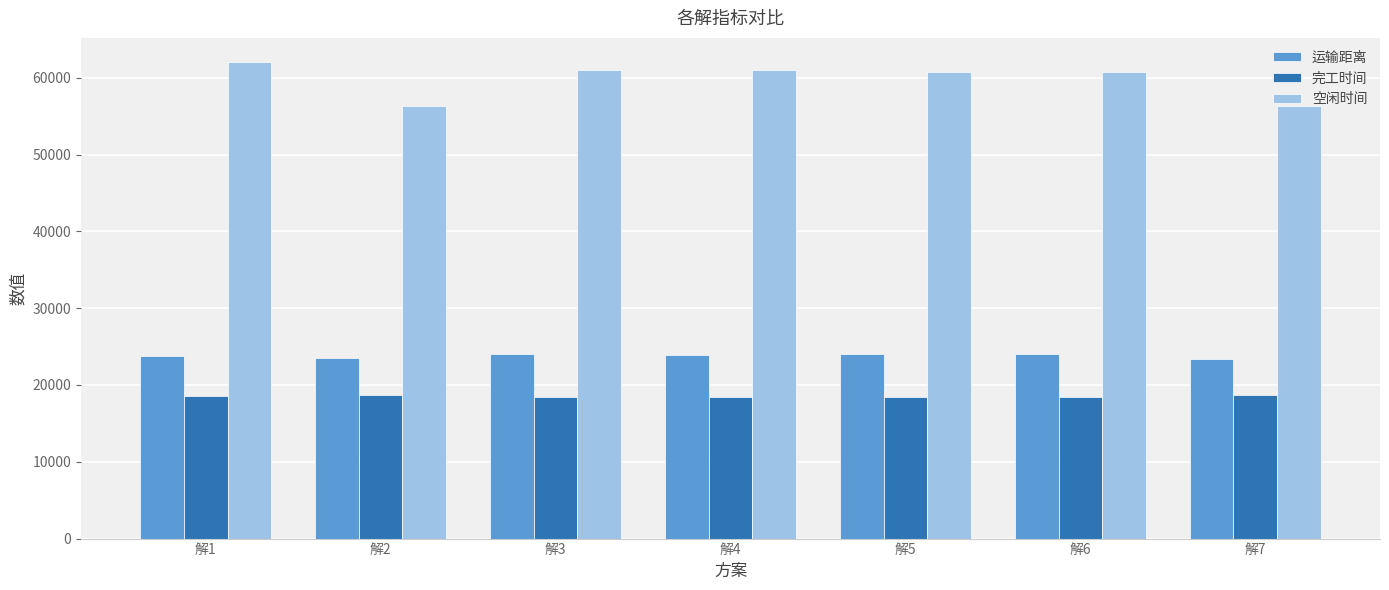

True or false: 运输距离 has a value of 7557.7 at 解4.

False